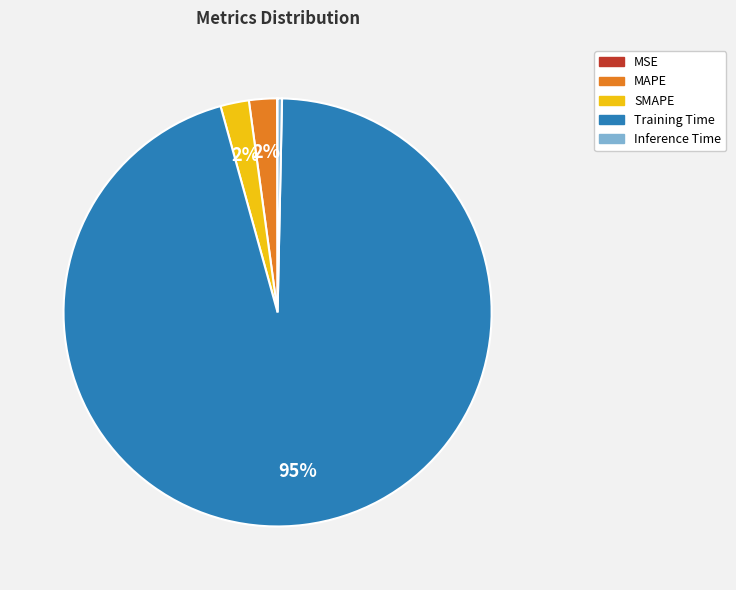

The SMAPE slice represents 2% of the pie. True or false?

True